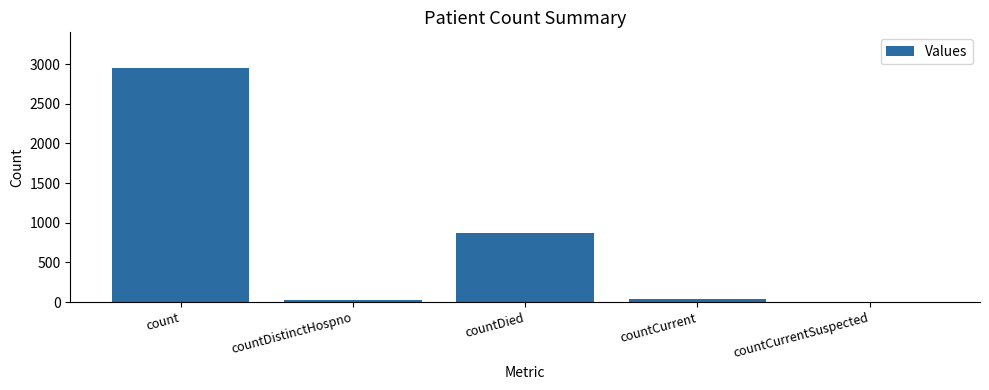

At which label does the data first exceed 44?

count